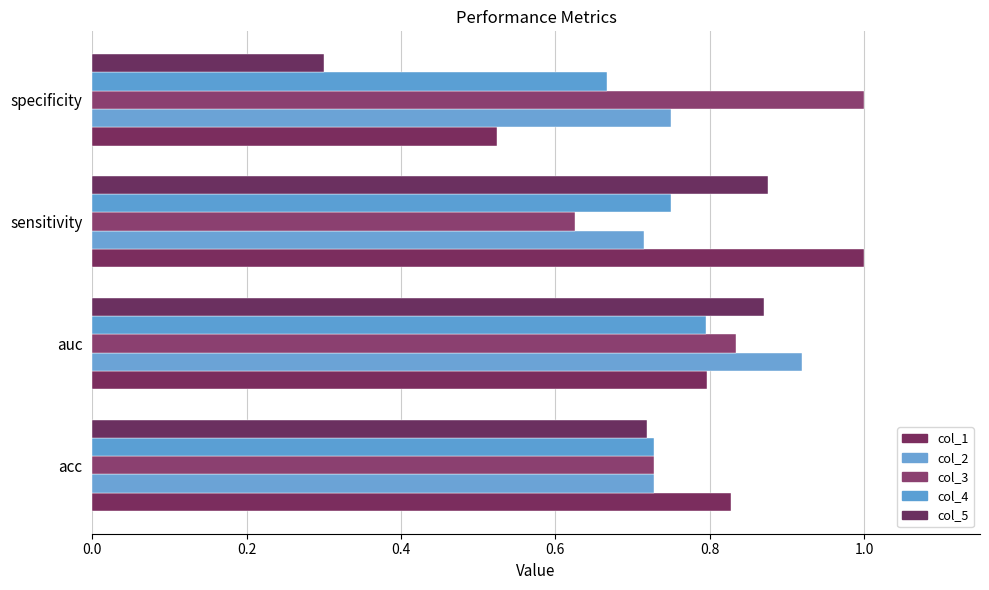

List the labels in order of col_3 value, largest first.

specificity, auc, acc, sensitivity